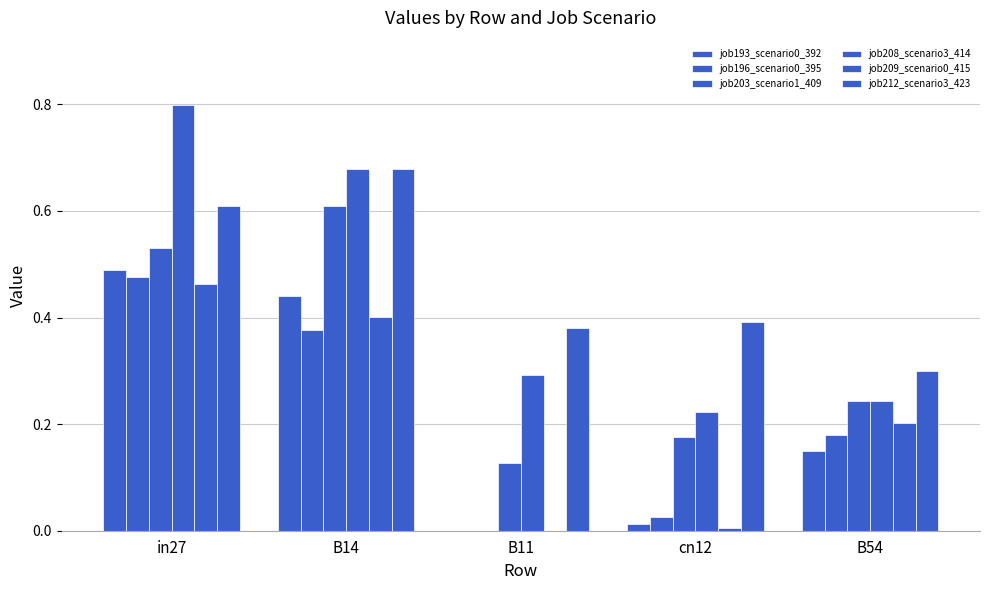

How many data points does each series have?

5